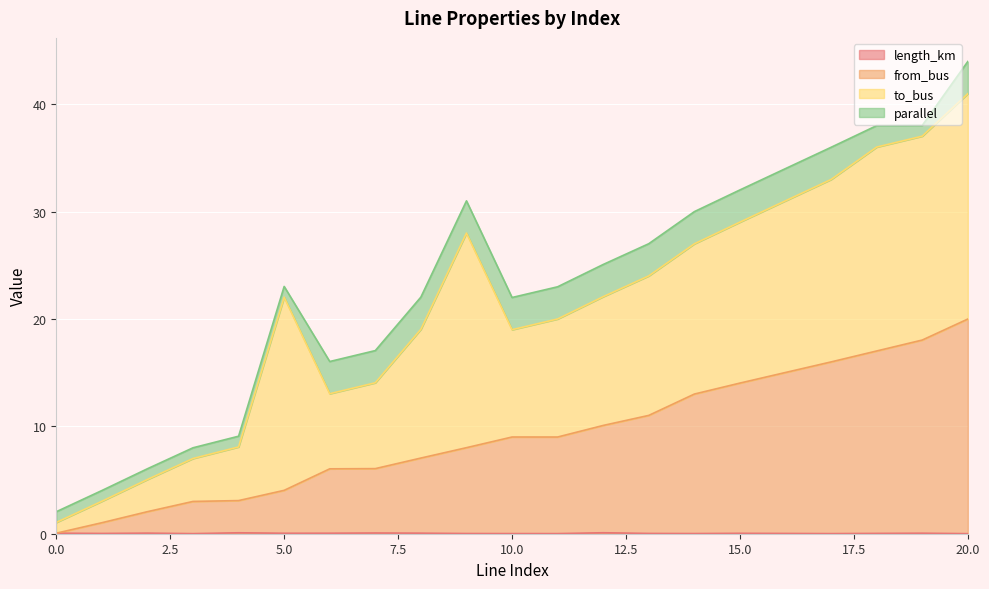

How many interior local valleys does the from_bus series have?

1